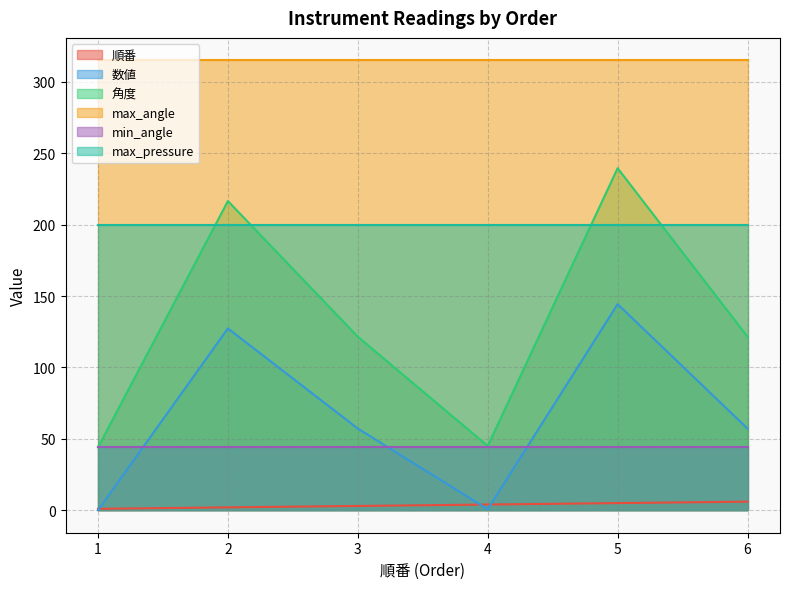

Where does the 角度 series first go above 121?

2